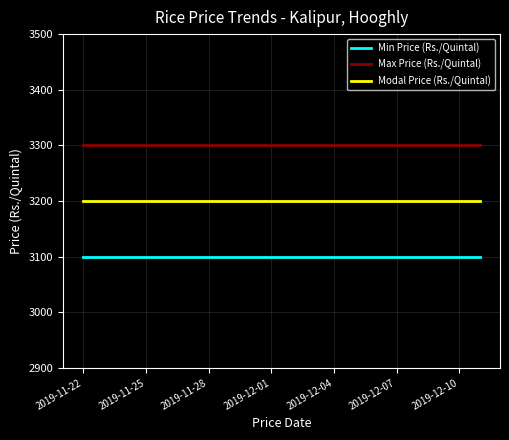

True or false: Modal Price (Rs./Quintal) and Max Price (Rs./Quintal) intersect in this chart.

False